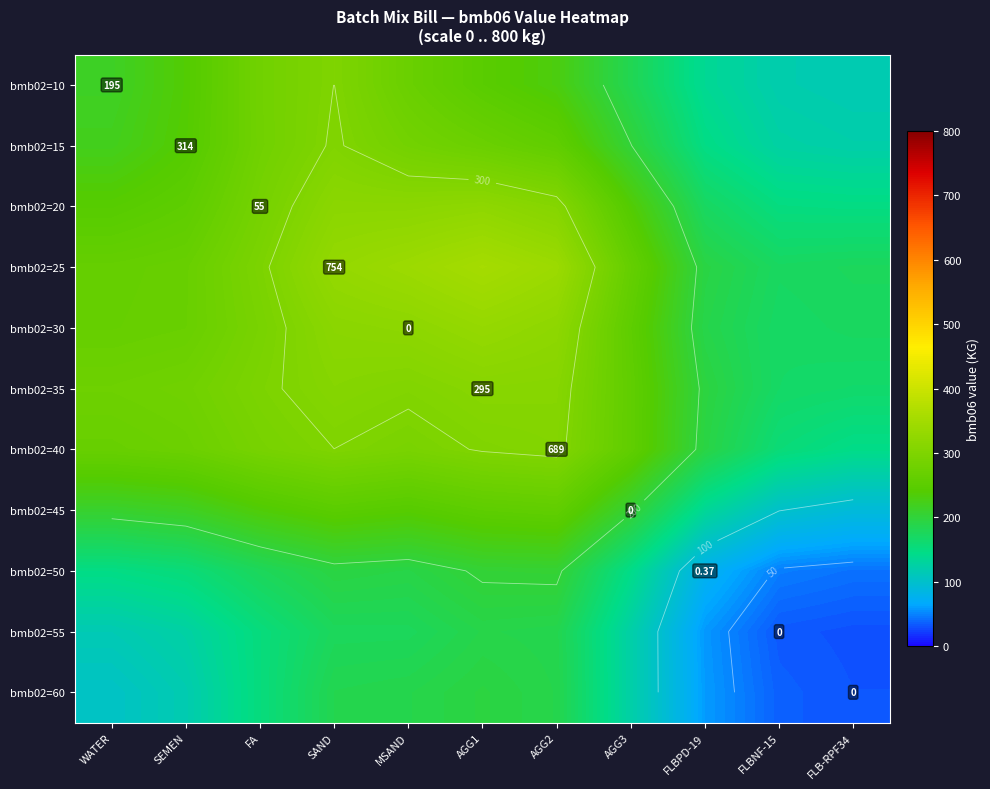

True or false: bmb02=40 has a value of 104.4 at SAND.

False